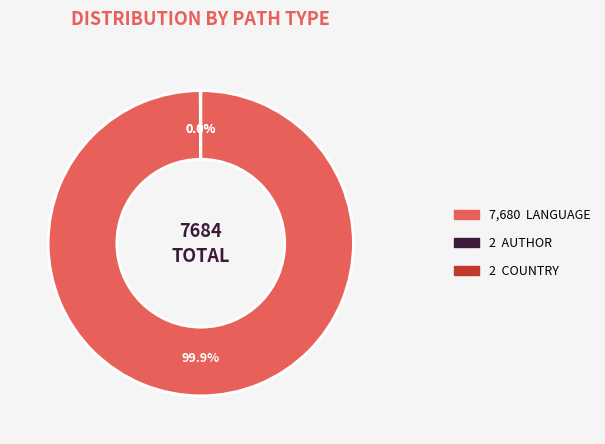

Is there any slice that represents more than half of the pie?

Yes